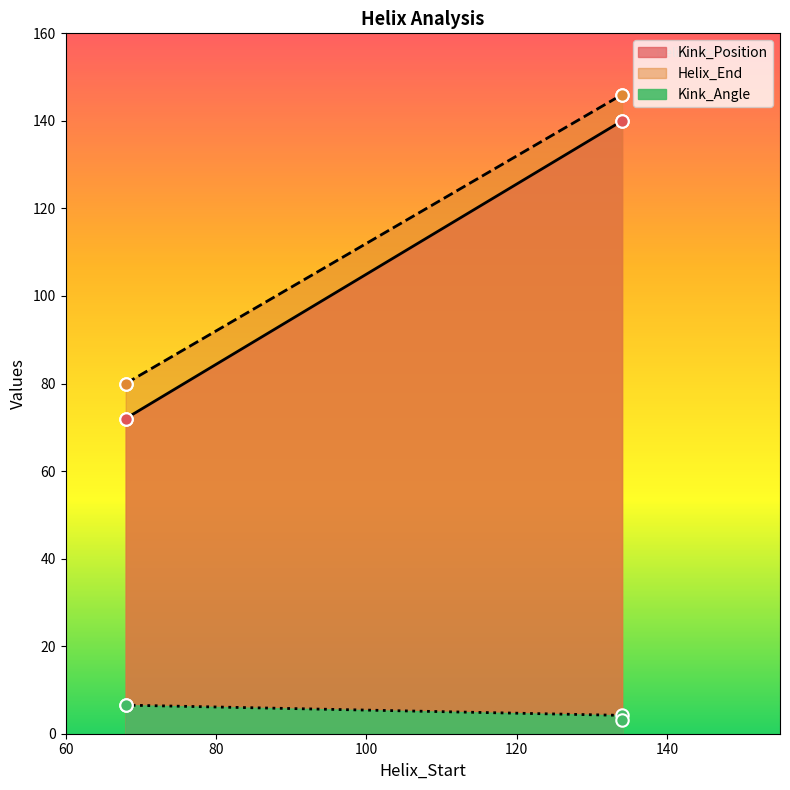

Which series contains the lowest Y value?

Kink_Angle